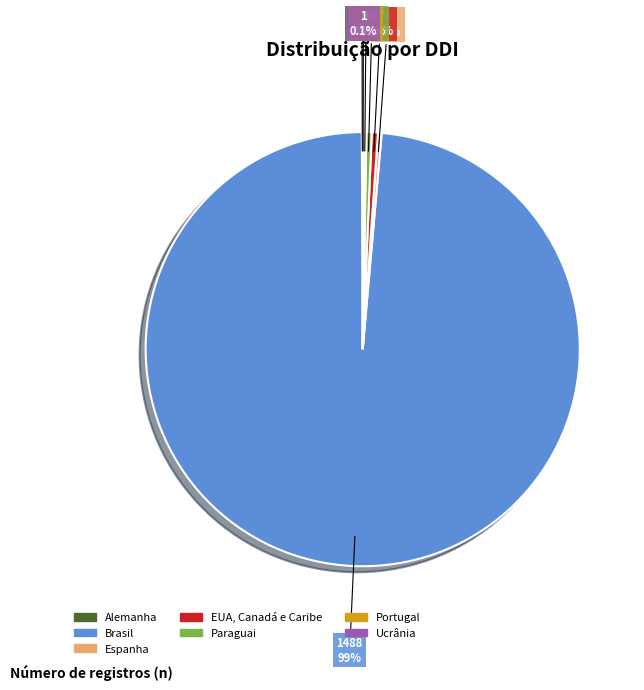

How much of the chart is everything except EUA, Canadá e Caribe?

99.5%